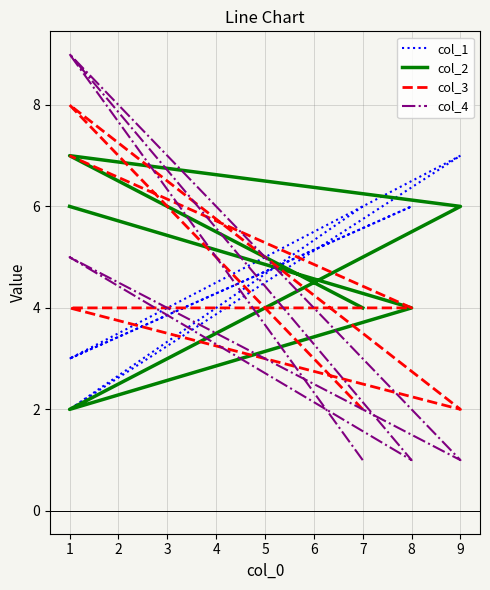

The col_3 series shows 4 at 1. True or false?

True